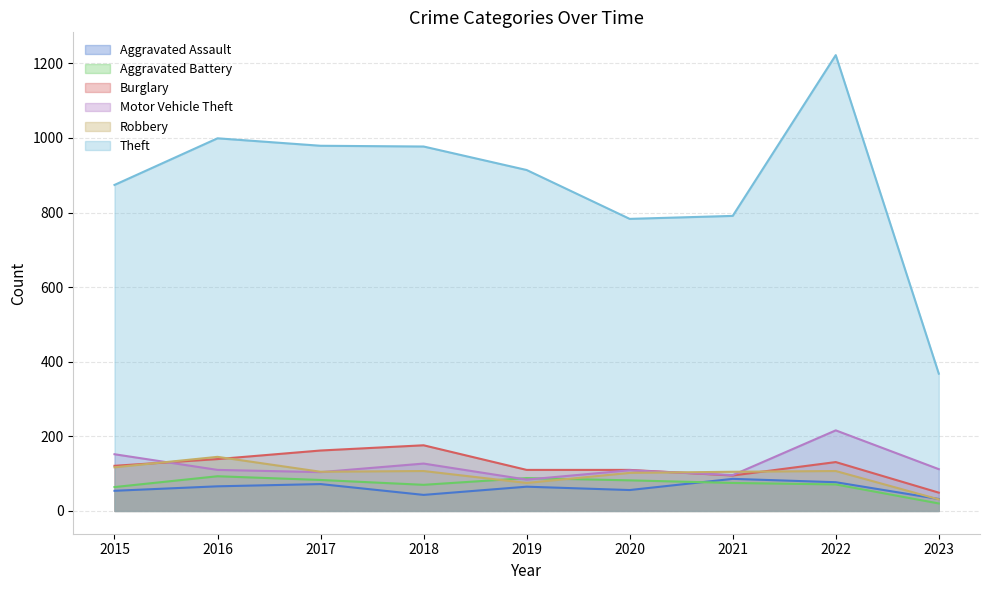

What is the sum of the Aggravated Battery values at 2021 and 2023?

95